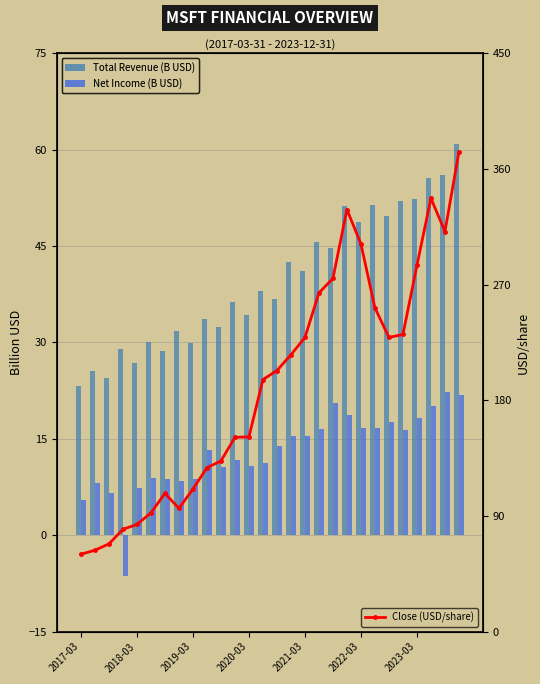

What is the maximum value for Close (USD/share)?

373.2